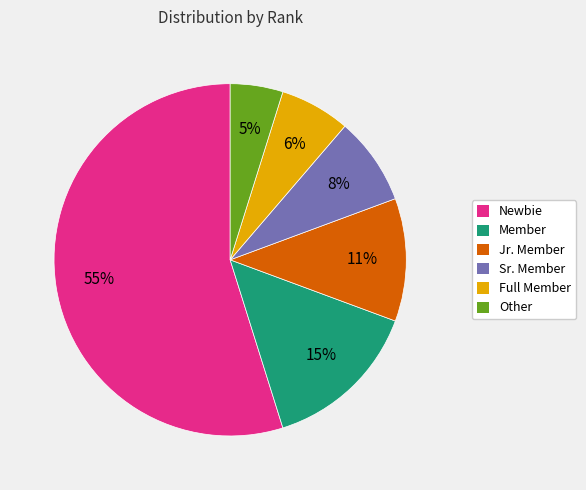

Rank the categories by value from lowest to highest.

Other, Full Member, Sr. Member, Jr. Member, Member, Newbie